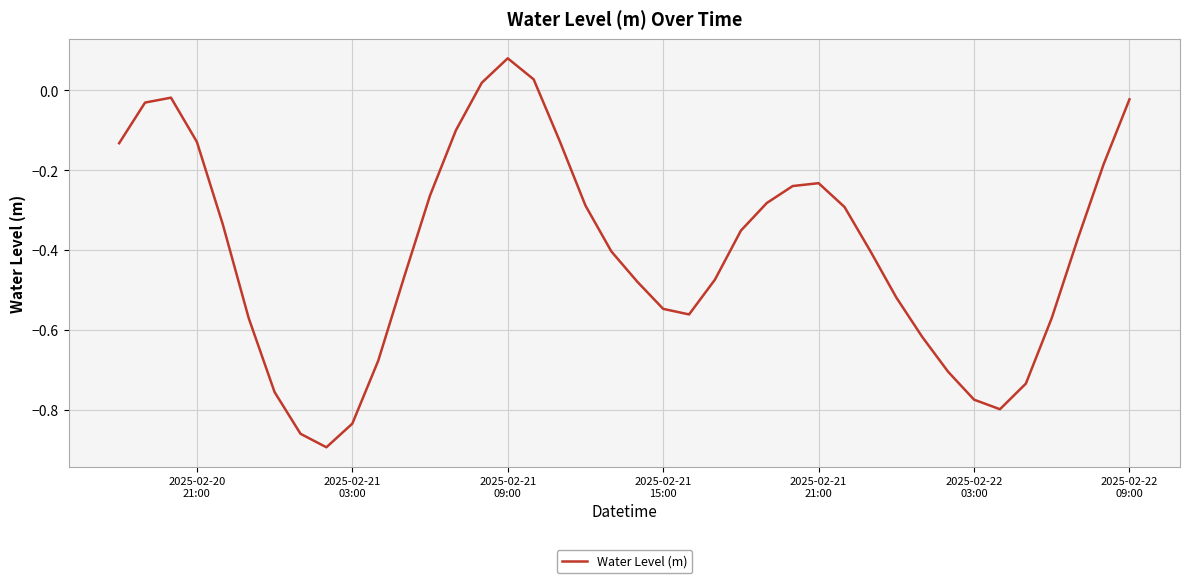

Reading left to right, extract all data points from this chart.

-0.1	-0.0	-0.0	-0.1	-0.3	-0.6	-0.8	-0.9	-0.9	-0.8	-0.7	-0.5	-0.3	-0.1	0.0	0.1	0.0	-0.1	-0.3	-0.4	-0.5	-0.5	-0.6	-0.5	-0.4	-0.3	-0.2	-0.2	-0.3	-0.4	-0.5	-0.6	-0.7	-0.8	-0.8	-0.7	-0.6	-0.4	-0.2	-0.0